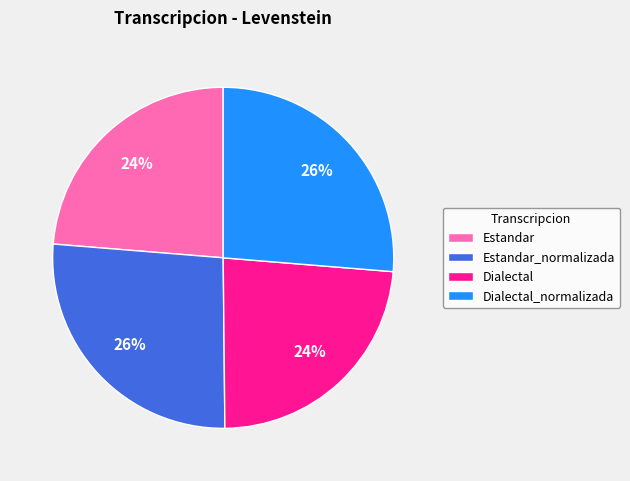

Approximately how many times larger is the value at Dialectal compared to Dialectal_normalizada?

0.9